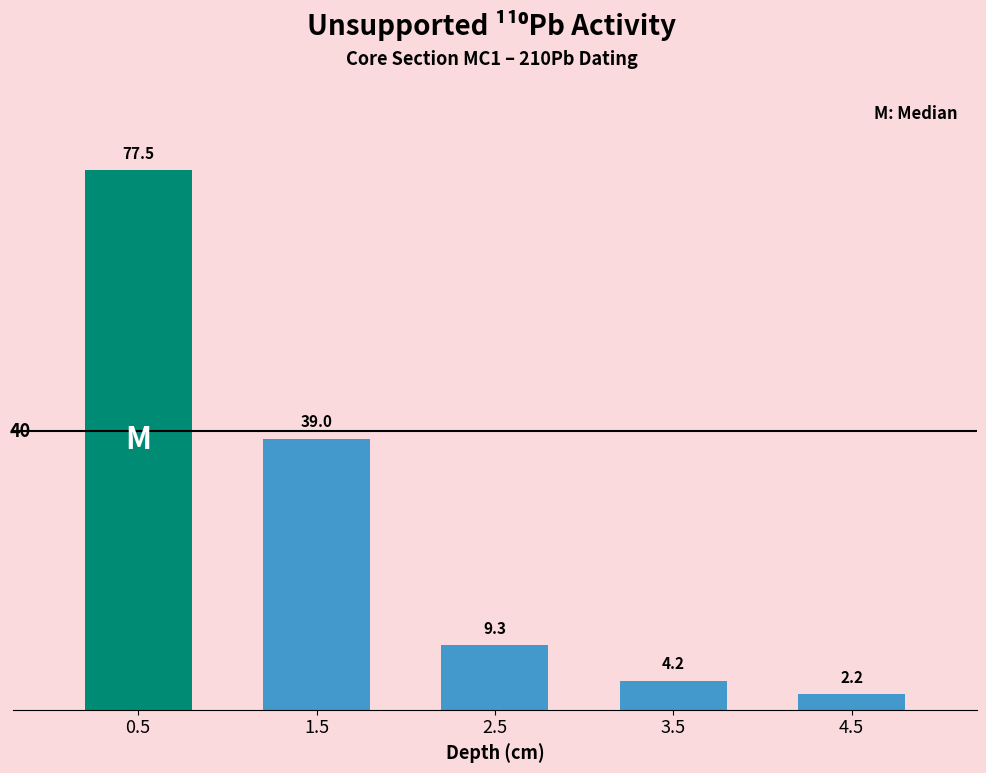

Reading left to right, transcribe all the data shown in this chart.

0.5=77.5	1.5=39.0	2.5=9.3	3.5=4.2	4.5=2.2